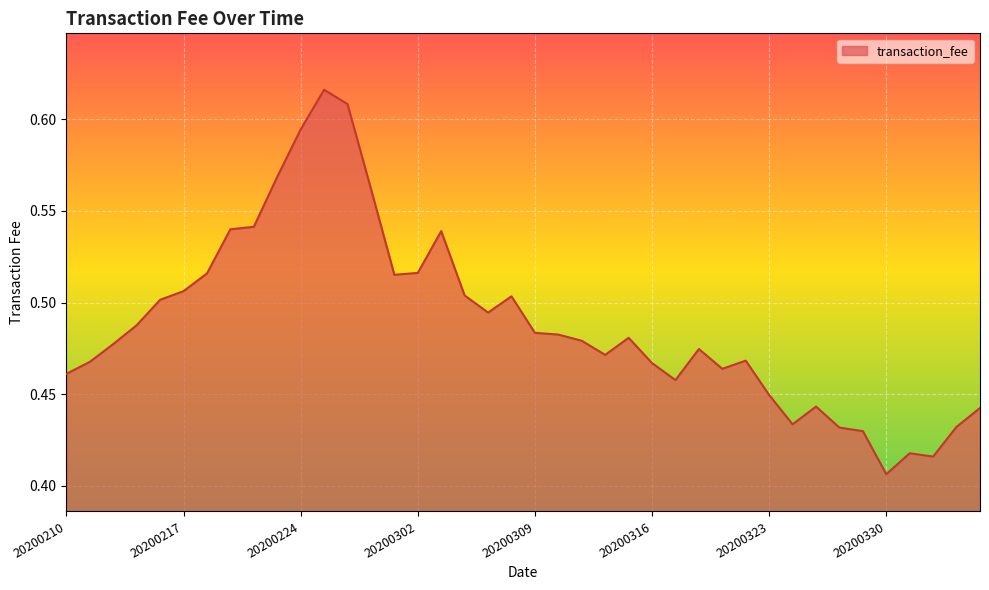

How many lines are shown in the chart?

1